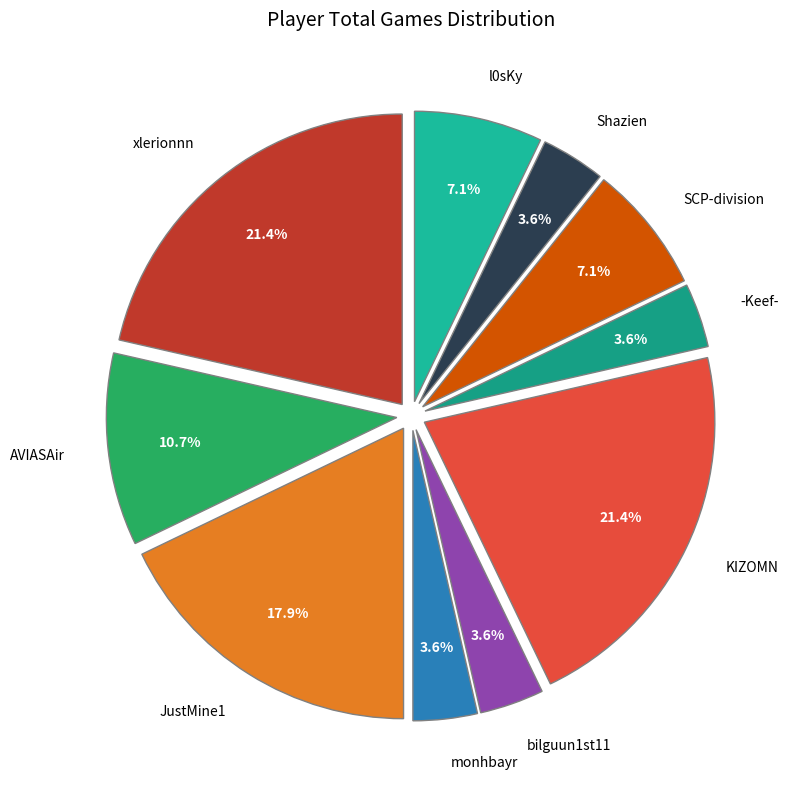

Which has a higher value, AVIASAir or KIZOMN?

KIZOMN